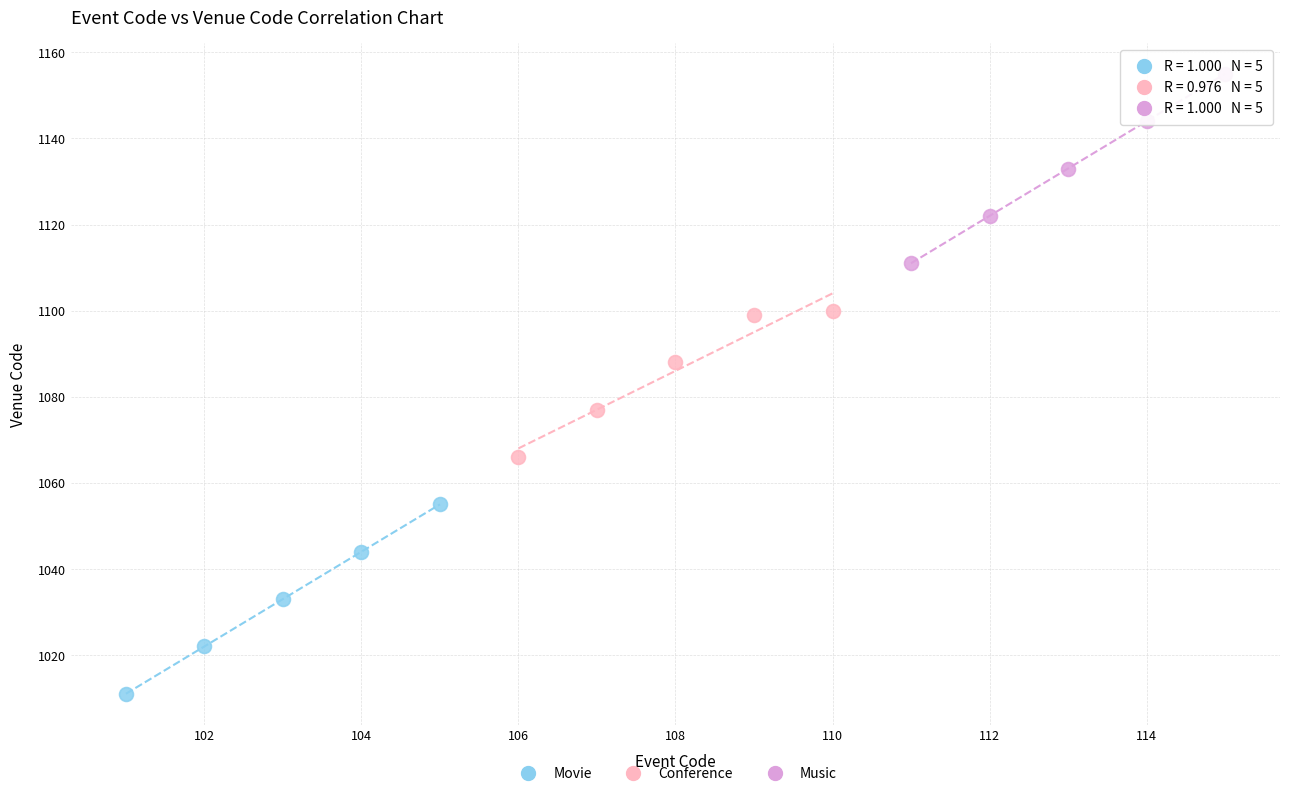

What are all the series names shown in the legend?

Movie, Conference, Music